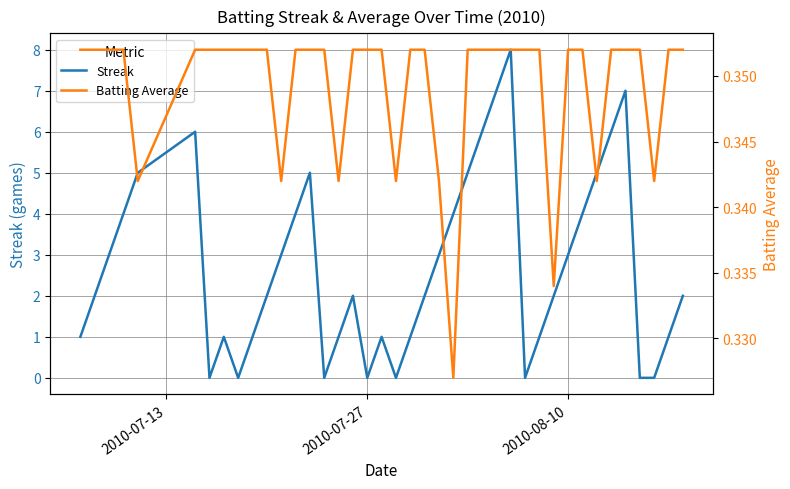

Is it true that Streak equals 1 at 2010-08-10?

False